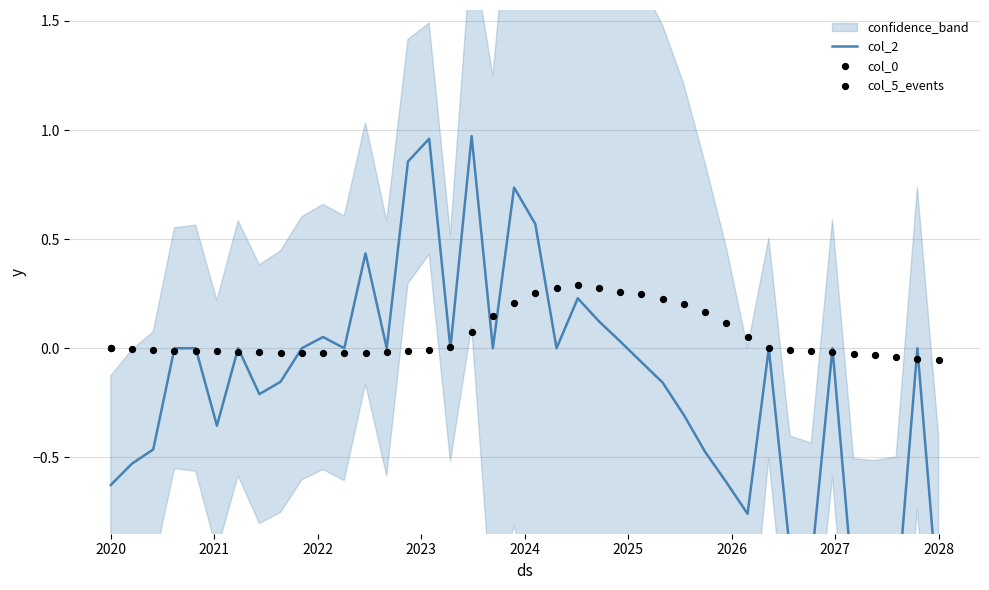

Which series has the largest total across all categories?

col_0